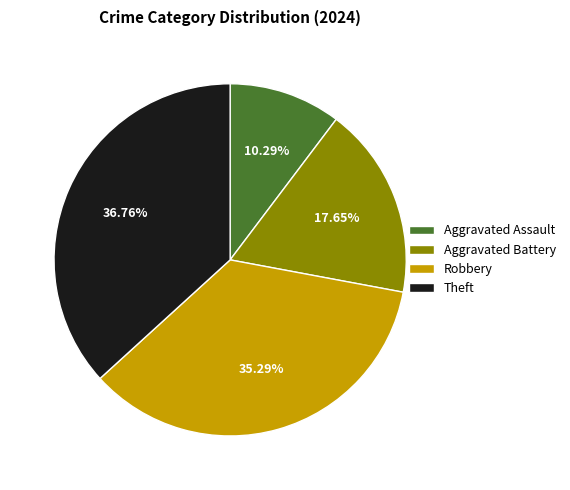

Which has a higher value, Aggravated Assault or Theft?

Theft